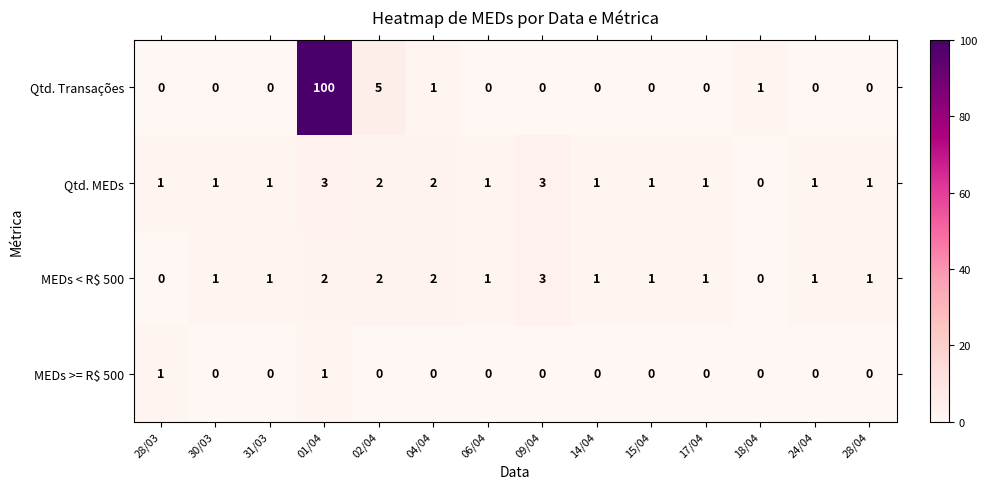

Which category has the highest value in the Qtd. Transações series?

01/04